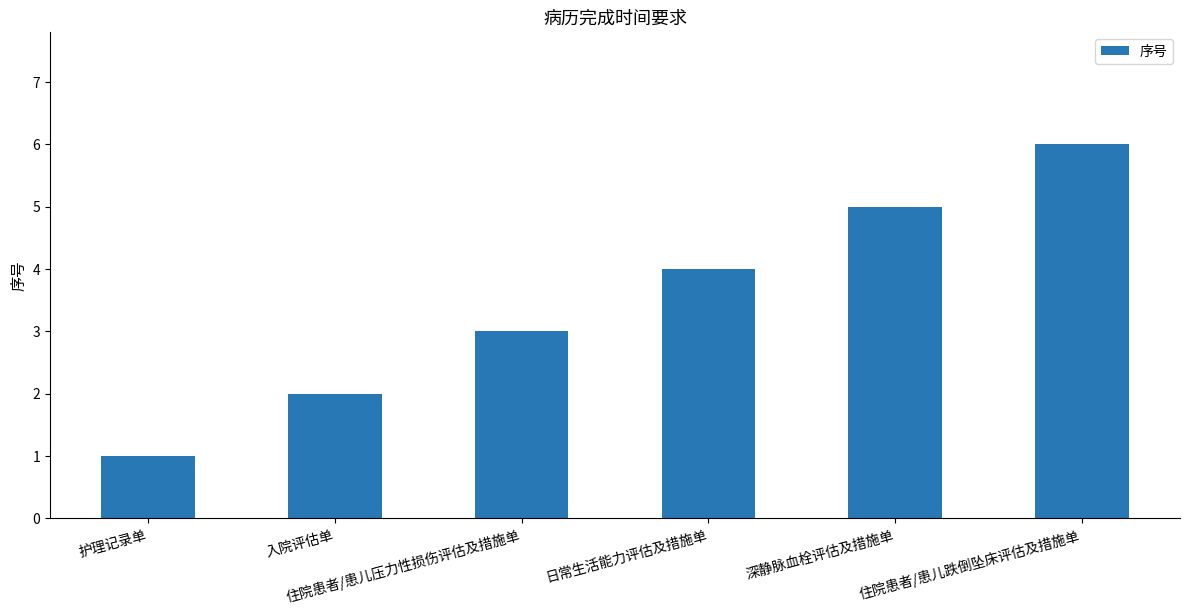

Count the number of categories in the chart.

6